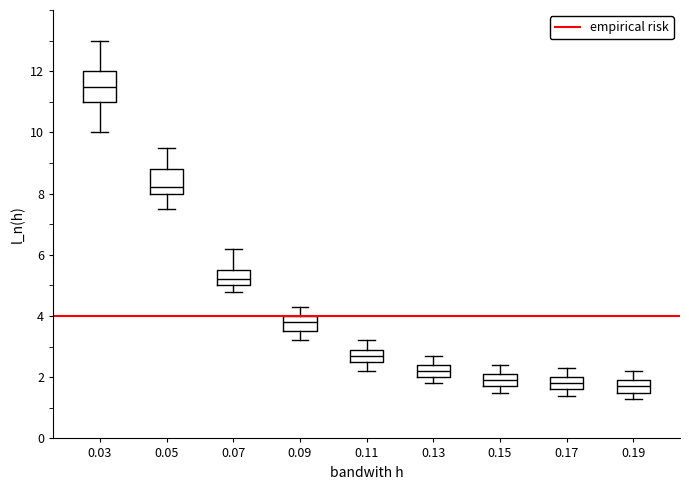

Reading left to right, transcribe this box plot: for each box, give where its median line is, the range the box spans, and where its two whiskers end, as read against the y-axis. The values are not printed on the chart, so give them approximately, as read against the axis.

0.03: median 11.6, box 11.0 to 12.0, whiskers 10.0 to 13.0
0.05: median 8.2, box 8.0 to 8.8, whiskers 7.6 to 9.6
0.07: median 5.2, box 5.0 to 5.6, whiskers 4.8 to 6.2
0.09: median 3.8, box 3.6 to 4.0, whiskers 3.2 to 4.4
0.11: median 2.8, box 2.6 to 3.0, whiskers 2.2 to 3.2
0.13: median 2.2, box 2.0 to 2.4, whiskers 1.8 to 2.8
0.15: median 2.0, box 1.8 to 2.2, whiskers 1.6 to 2.4
0.17: median 1.8, box 1.6 to 2.0, whiskers 1.4 to 2.4
0.19: median 1.8, box 1.6 to 2.0, whiskers 1.4 to 2.2